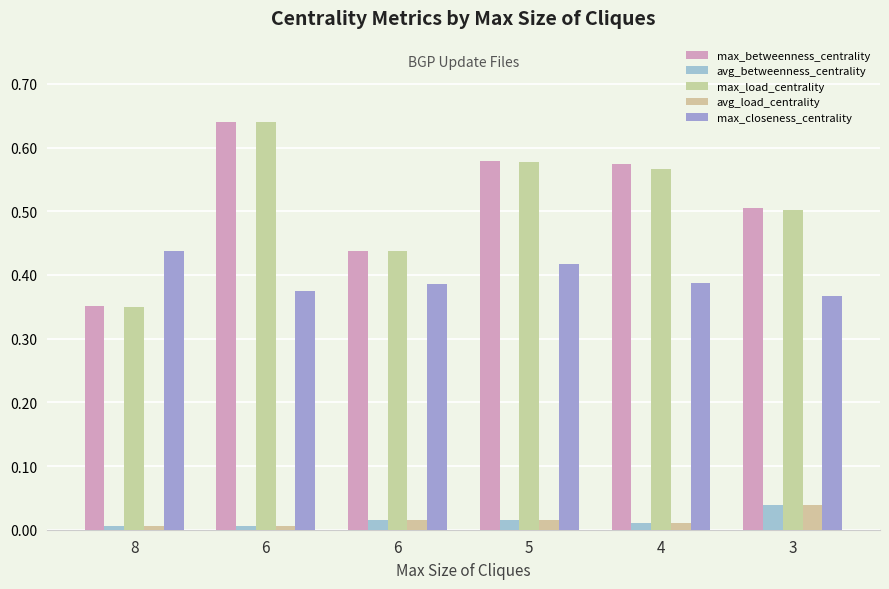

How many bars are there in total?

30